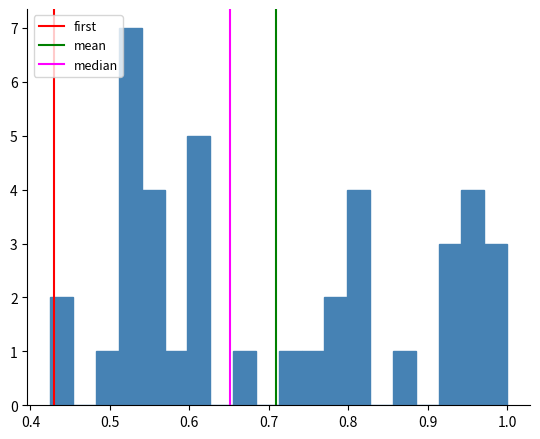

Around what value on the x-axis is the tallest bar? Give the approximate position of its centre, as read against the axis.

0.53